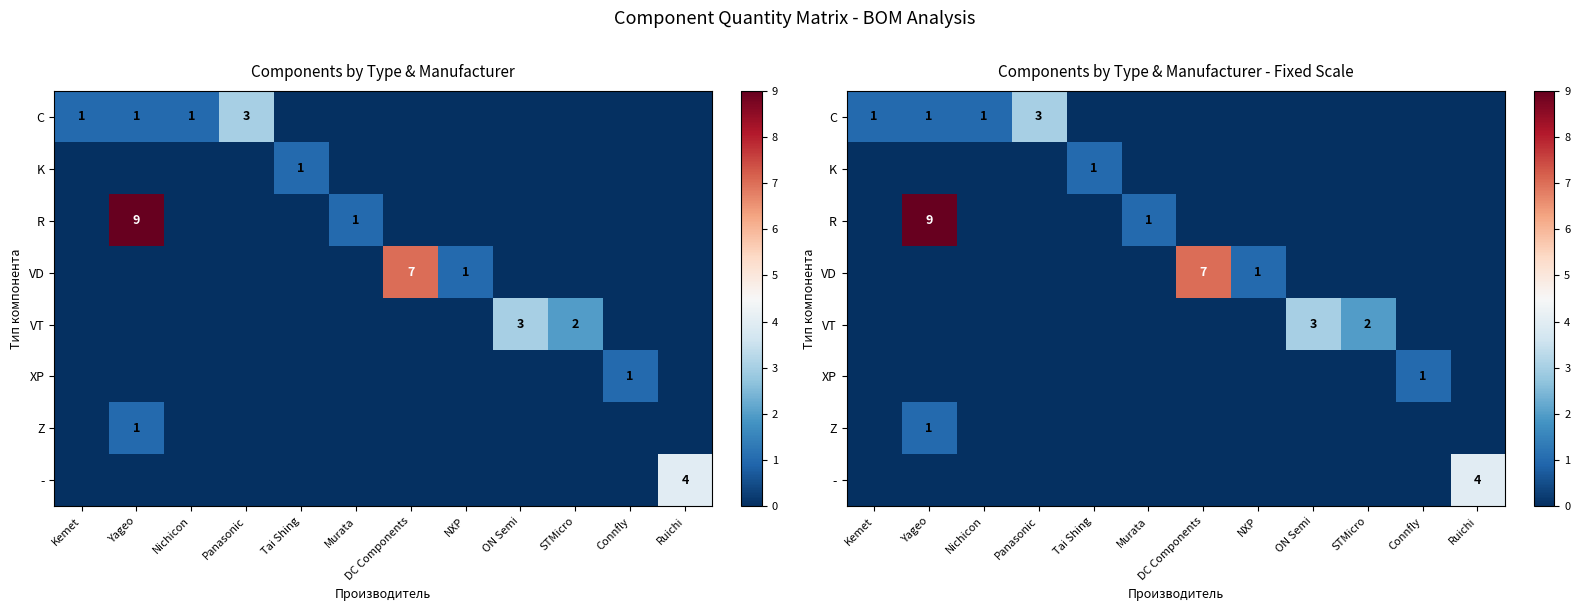

Count the - values in the range 0 to 1.

11